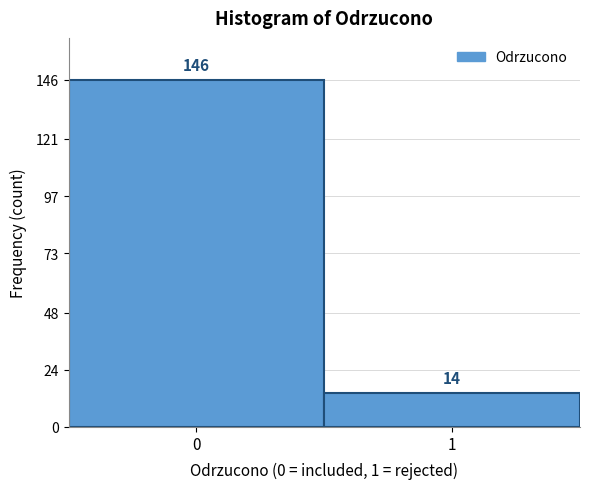

Reading left to right, what are all the values shown in this chart?

0=146	1=14